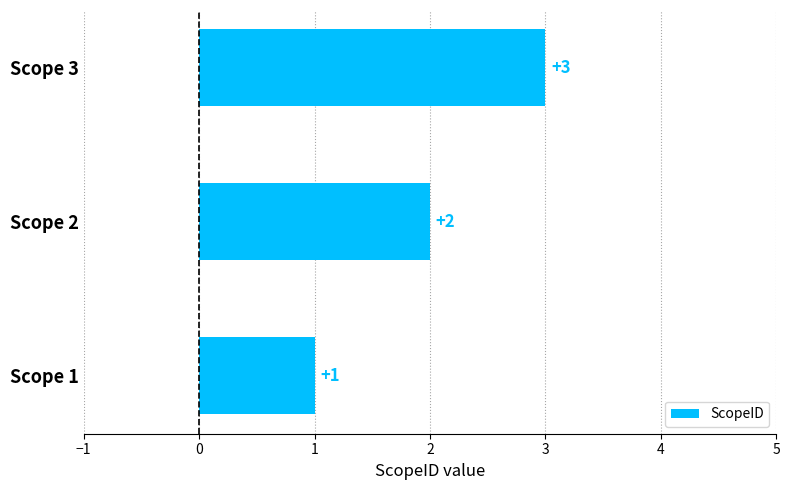

What is the change in value from Scope 1 to Scope 2?

+1